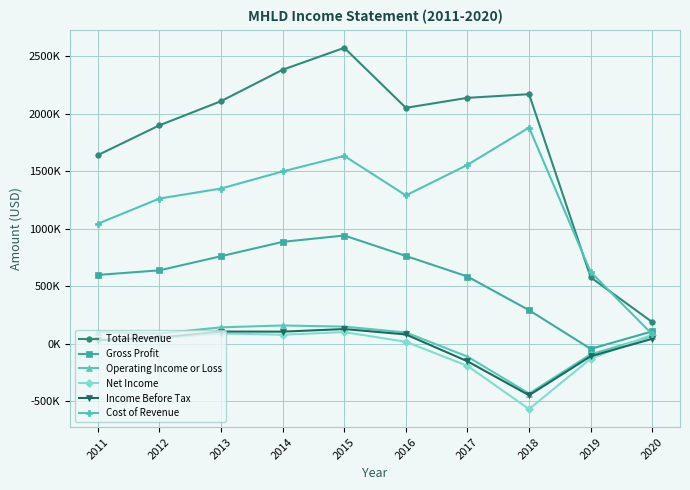

What is the total value across all series at 2017?

3815700